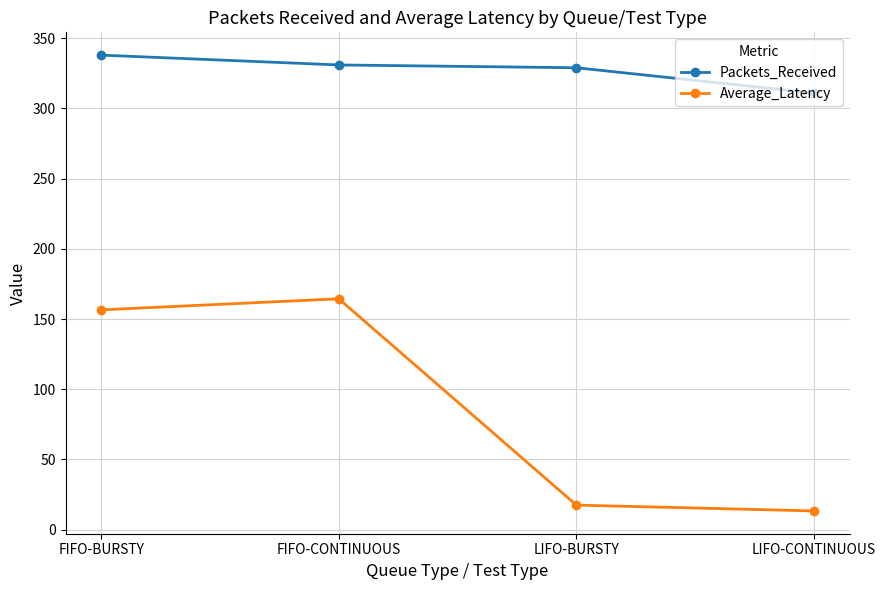

The Packets_Received series shows 193.7 at FIFO-CONTINUOUS. True or false?

False